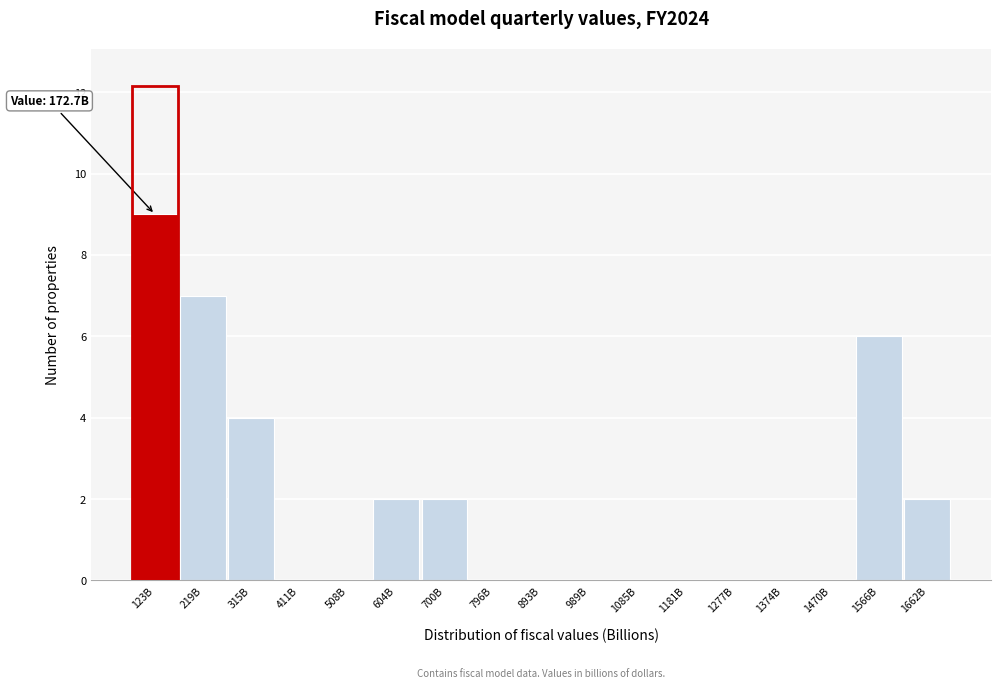

Reading left to right, extract all data points from this chart.

123B=9	219B=7	315B=4	411B=0	508B=0	604B=2	700B=2	796B=0	893B=0	989B=0	1085B=0	1181B=0	1277B=0	1374B=0	1470B=0	1566B=6	1662B=2